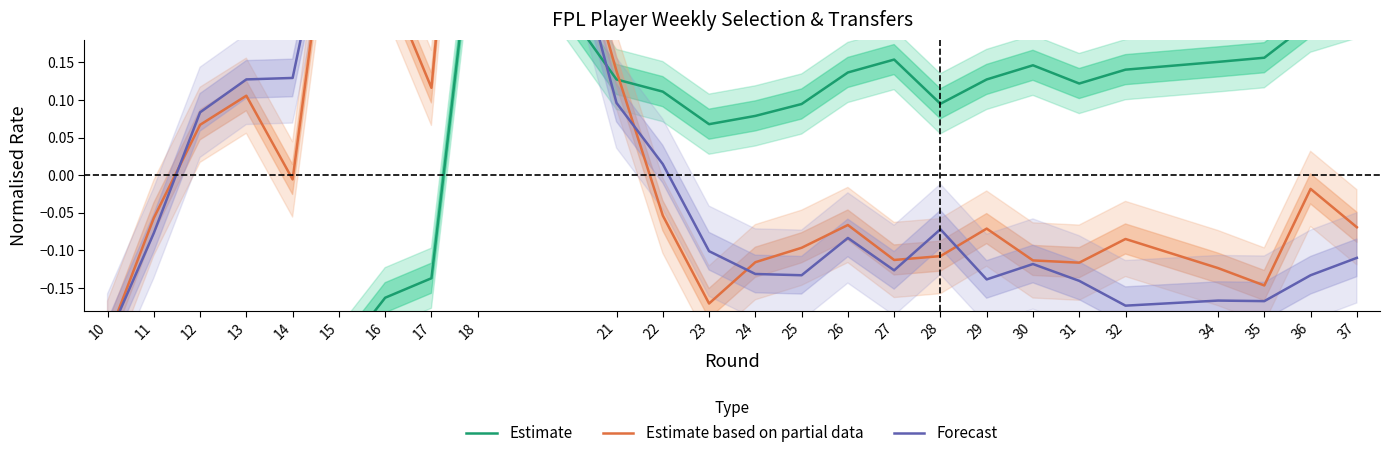

At which label does Estimate reach its minimum?

10